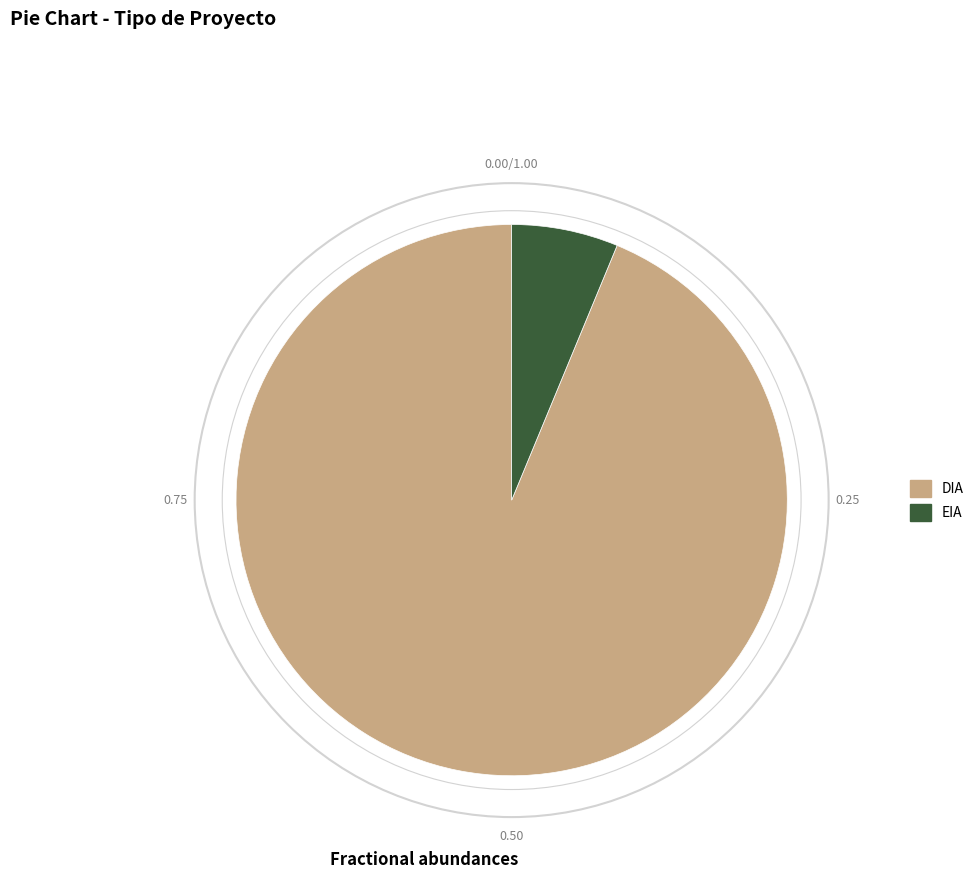

Which slice is the smallest?

EIA